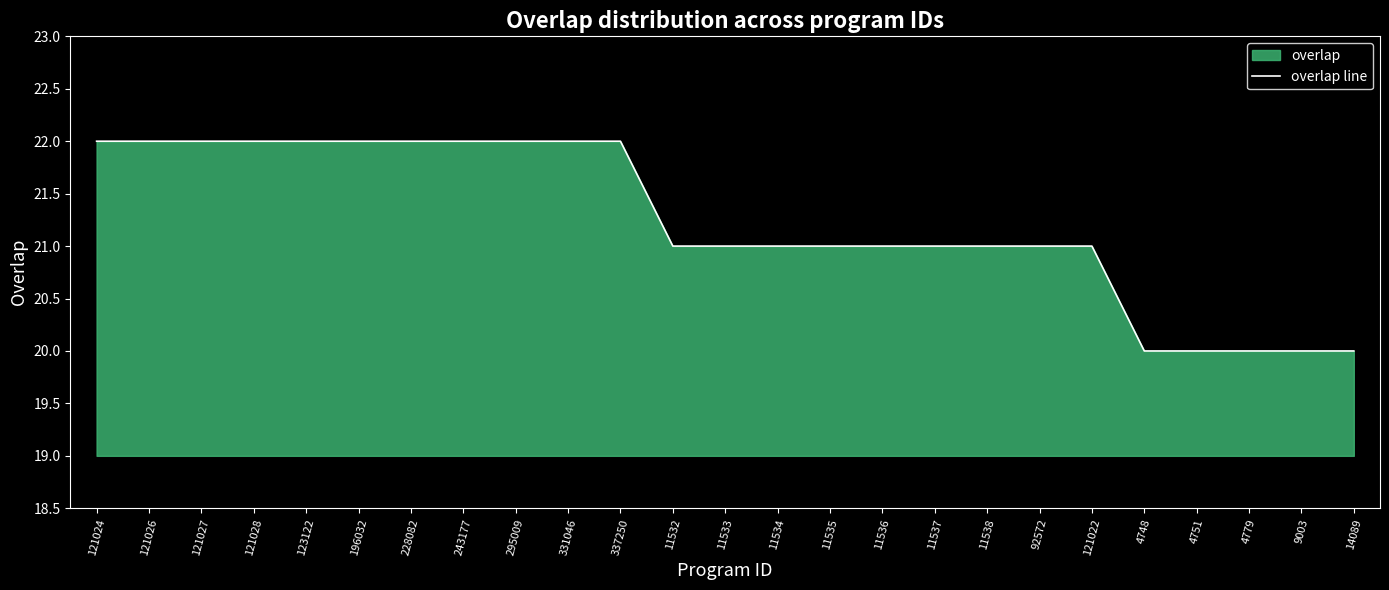

True or false: the data has more than 0 interior local peaks.

False